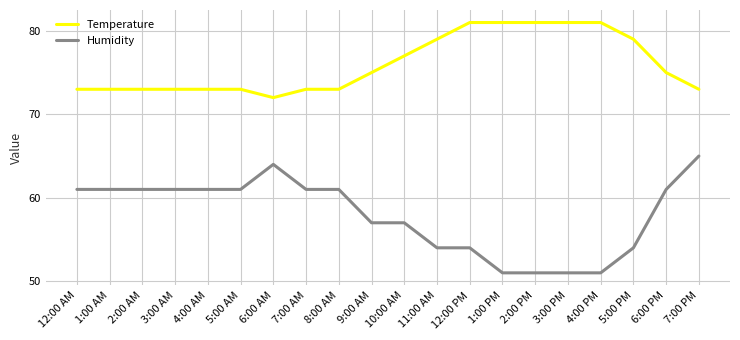

What position from the left is 4:00 PM?

17